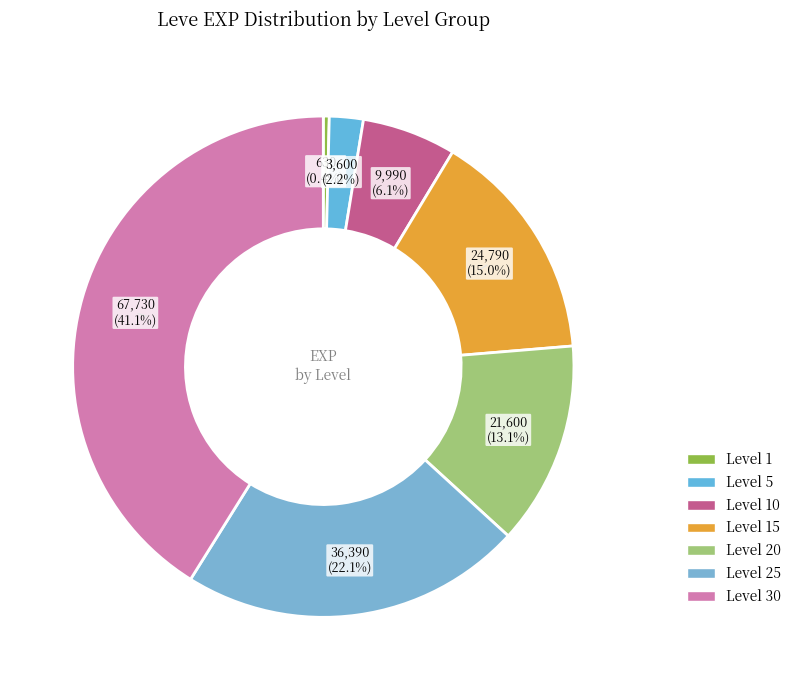

Count the number of slices in the pie.

7